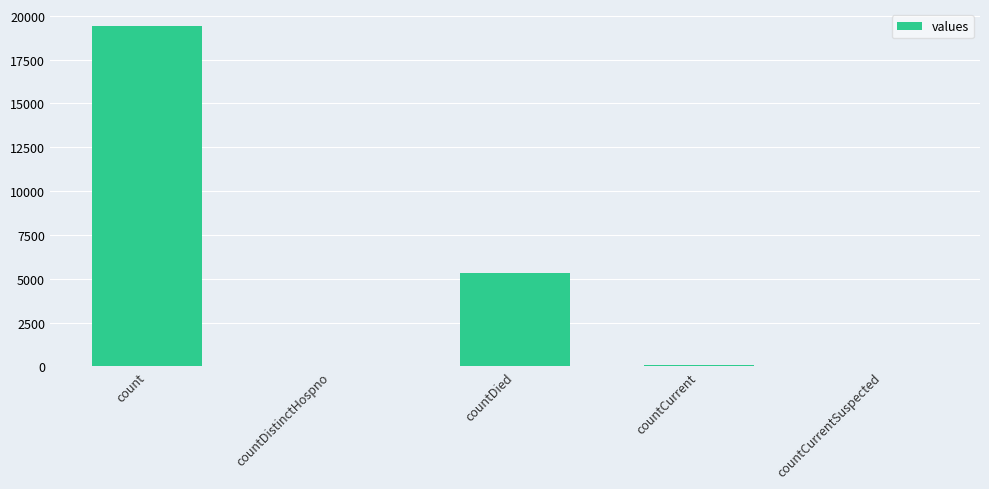

Which has a higher value, countDistinctHospno or countDied?

countDied